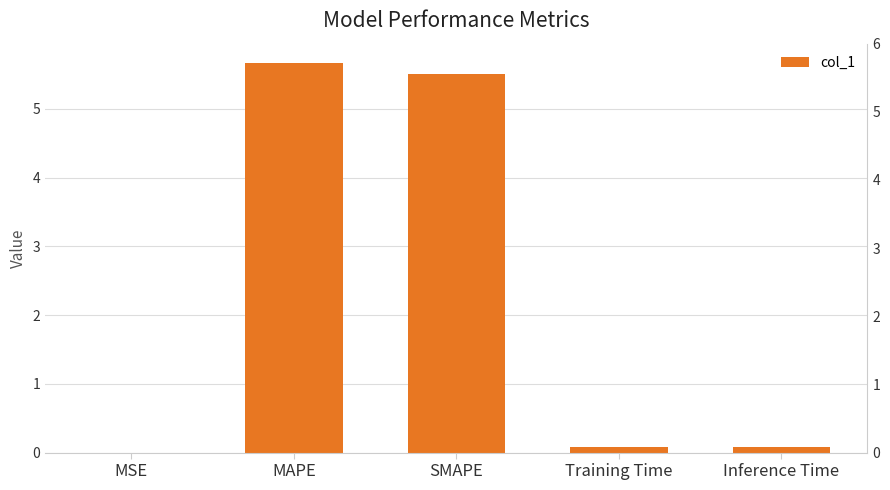

Is it true that the value at Training Time is 0.1?

True